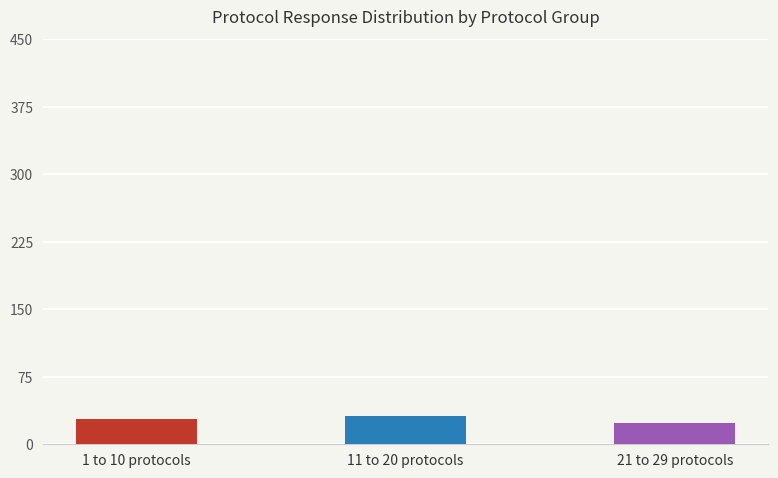

What is the sum of the values at 11 to 20 protocols and 1 to 10 protocols?

59